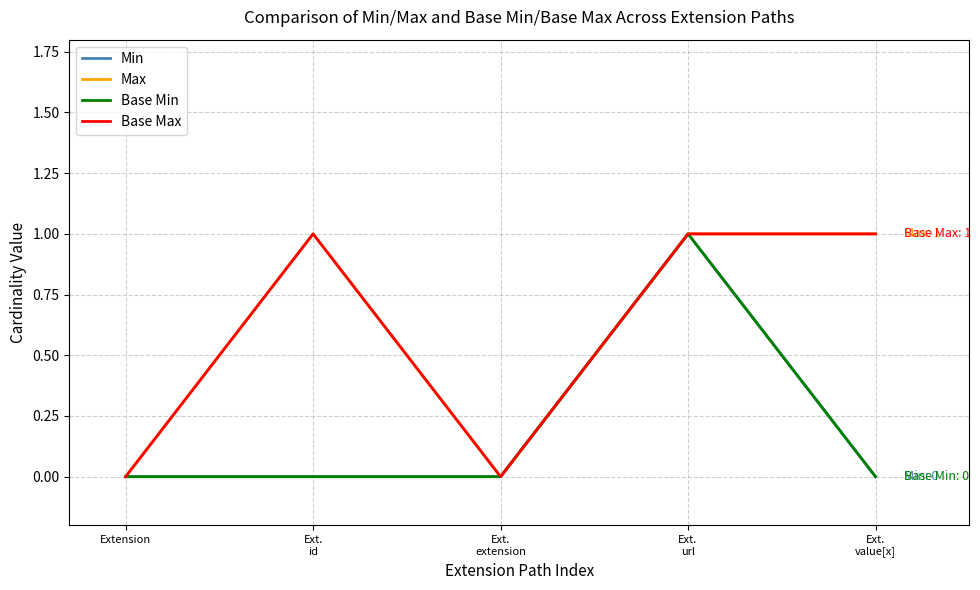

What is the sum of all Min values?

1